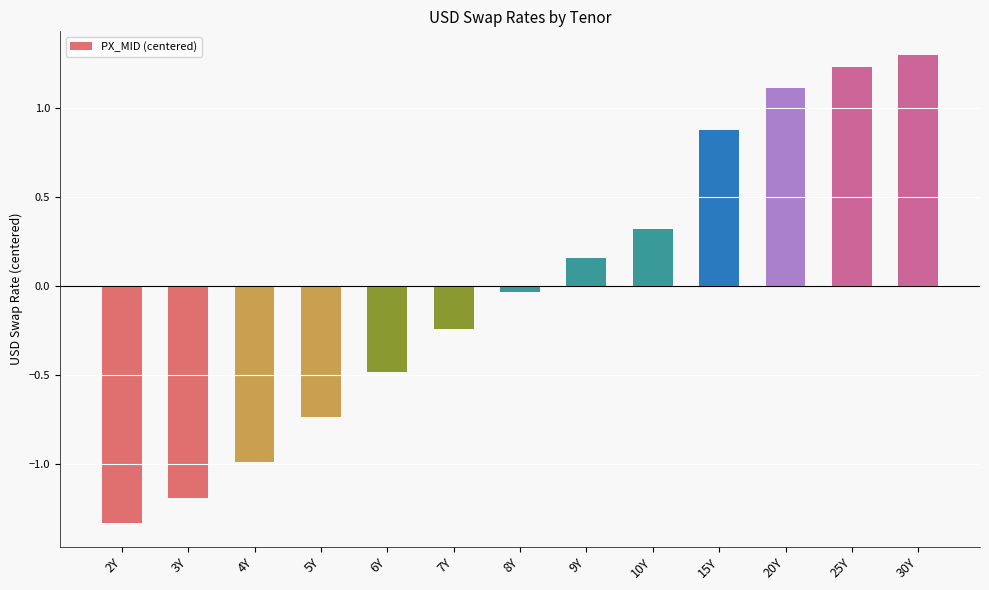

Rank the categories by value from highest to lowest.

30Y, 25Y, 20Y, 15Y, 10Y, 9Y, 8Y, 7Y, 6Y, 5Y, 4Y, 3Y, 2Y